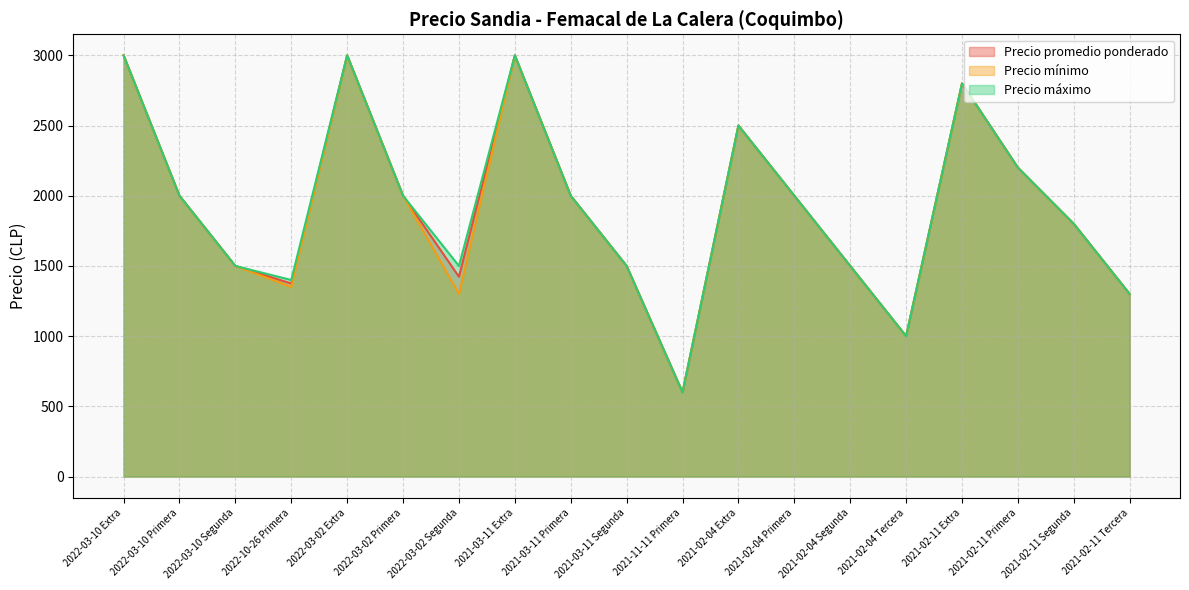

What is the difference between the Precio máximo values at 2022-03-02 Extra and 2021-02-11 Tercera?

1700